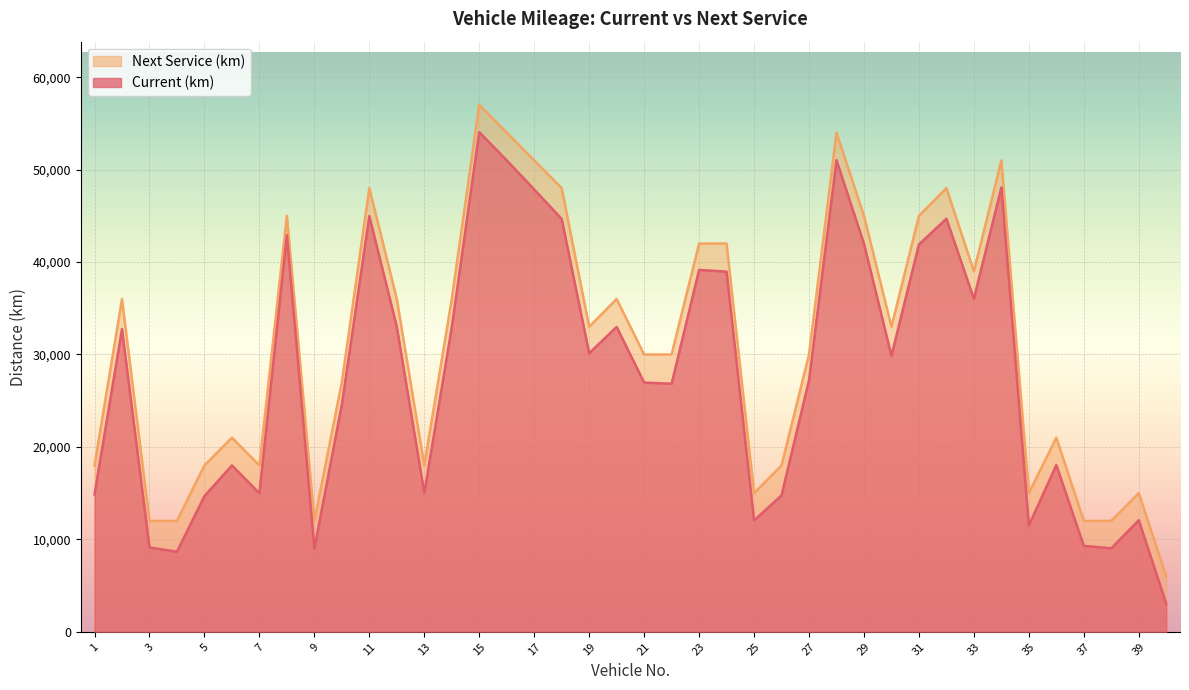

List the series in order of their overall mean, highest first.

Next Service (km), Current (km)